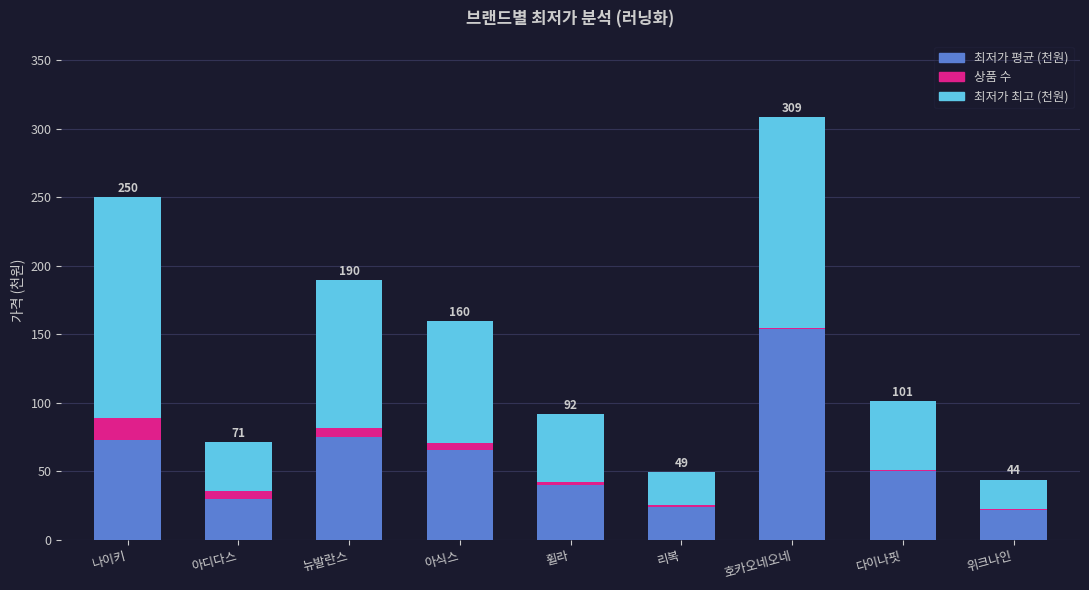

Reading left to right, what are the values for 최저가 평균 (천원)?

나이키=72.8	아디다스=29.5	뉴발란스=74.7	아식스=65.7	휠라=40.3	리복=24.1	호카오네오네=153.8	다이나핏=50.0	위크나인=21.5